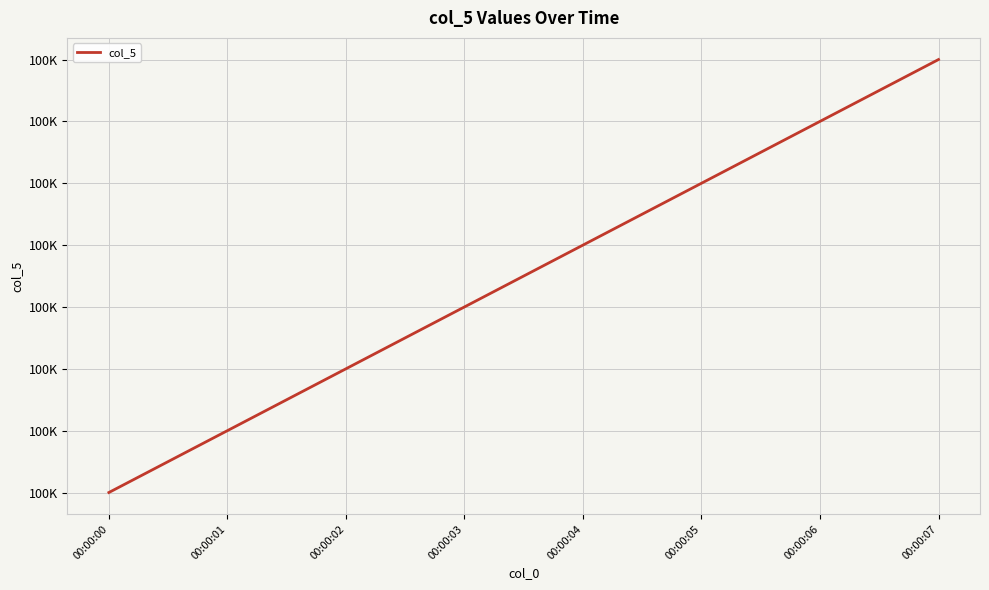

How many values are between 100104 and 100108?

5